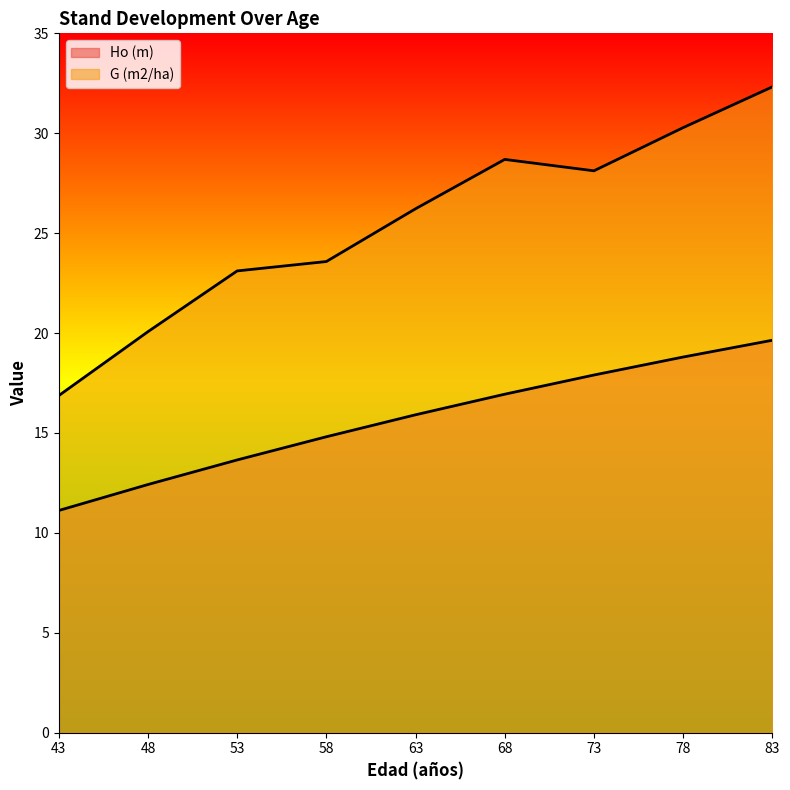

At which category does the chart reach its peak across all series?

83